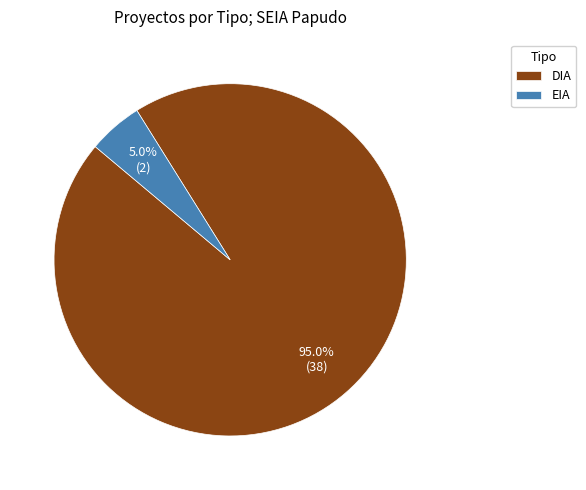

Rank the categories by value from lowest to highest.

EIA, DIA